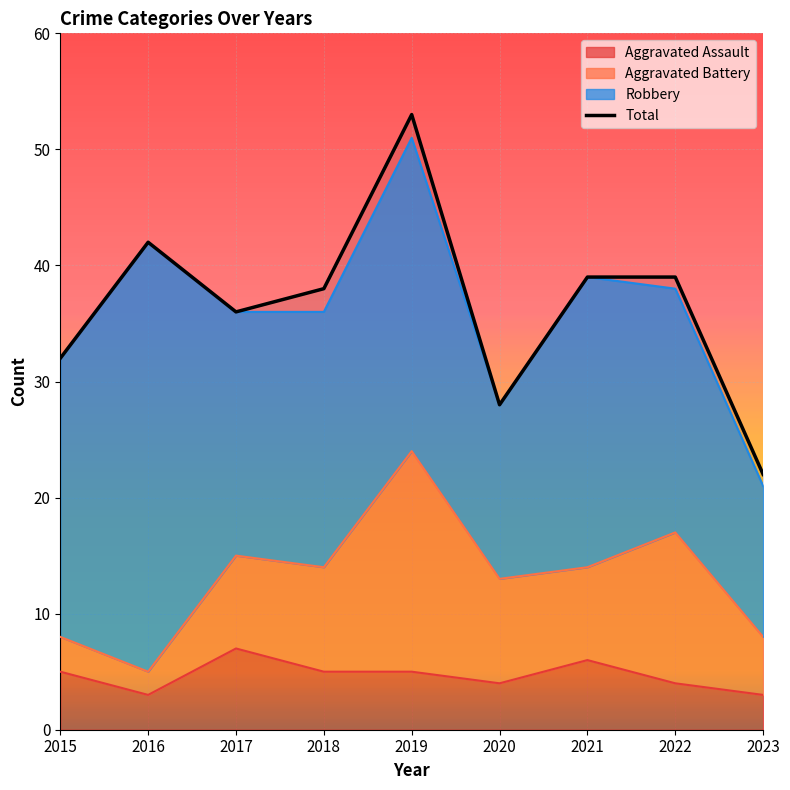

True or false: Total has more than 1 points higher than both neighbors.

True